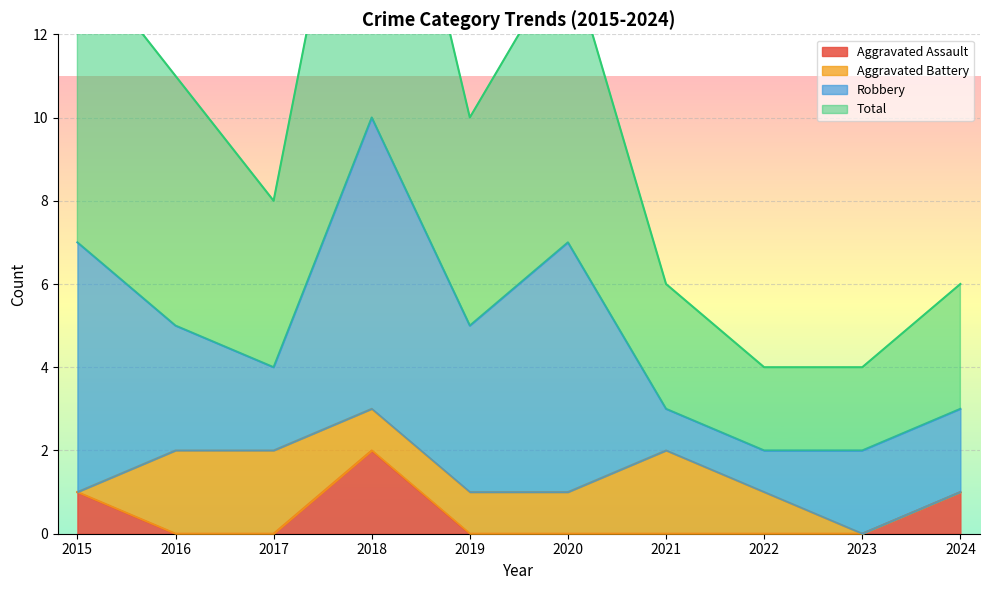

Is the value of Aggravated Assault at 2023 greater than the value of Total at 2021?

No